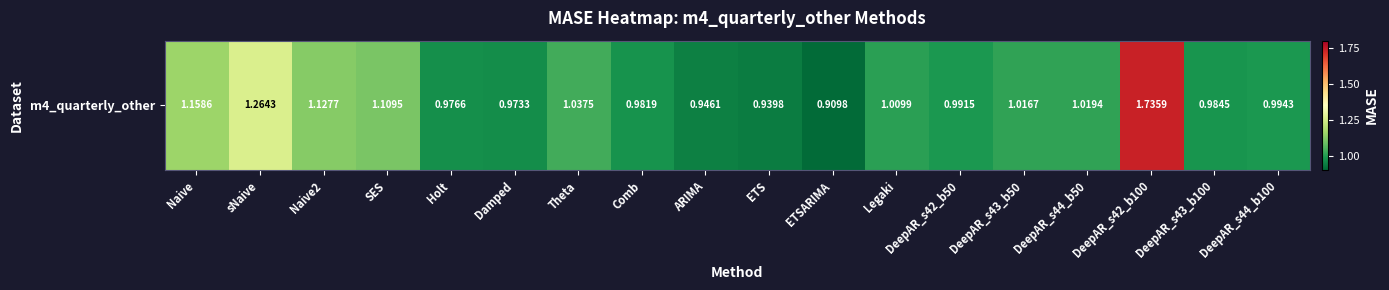

What is the sum of all values?

19.2